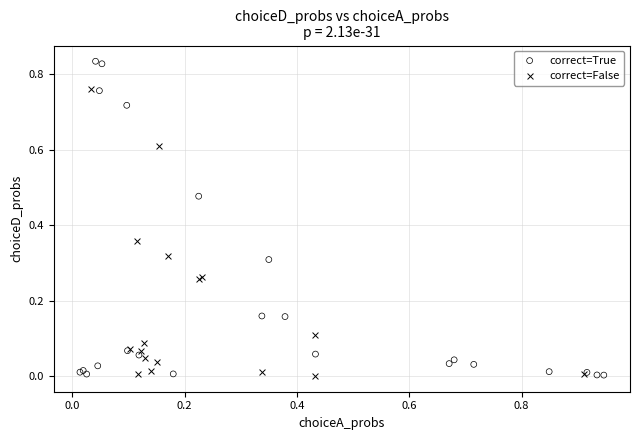

Which series has the widest spread of Y values?

correct=True